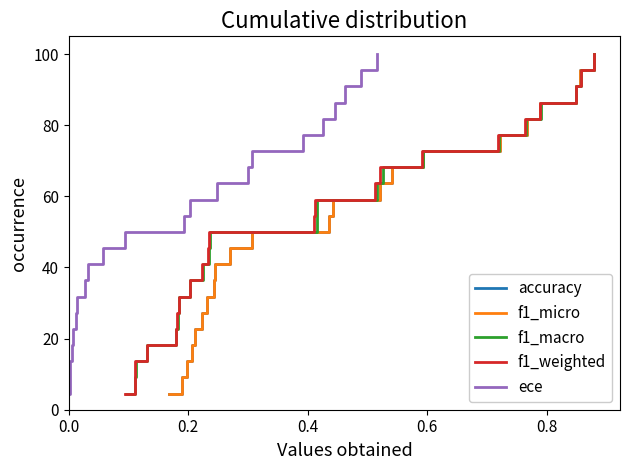

Which series has the largest range (max minus min)?

accuracy